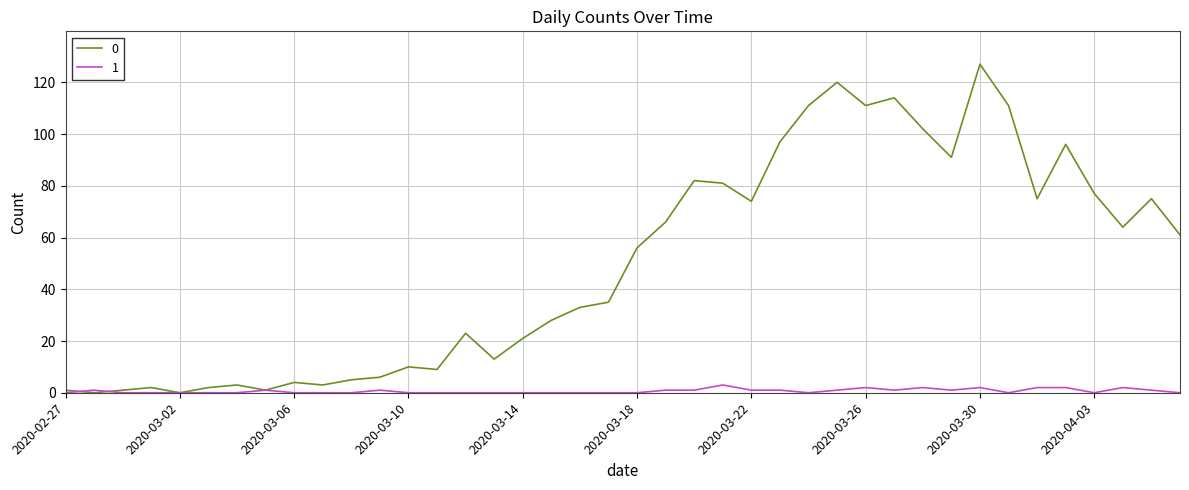

Reading left to right, transcribe all the data shown in this chart.

0: 1	0	1	2	0	2	3	1	4	3	5	6	10	9	23	13	21	28	33	35	56	66	82	81	74	97	111	120	111	114	102	91	127	111	75	96	77	64	75	61
1: 0	1	0	0	0	0	0	1	0	0	0	1	0	0	0	0	0	0	0	0	0	1	1	3	1	1	0	1	2	1	2	1	2	0	2	2	0	2	1	0